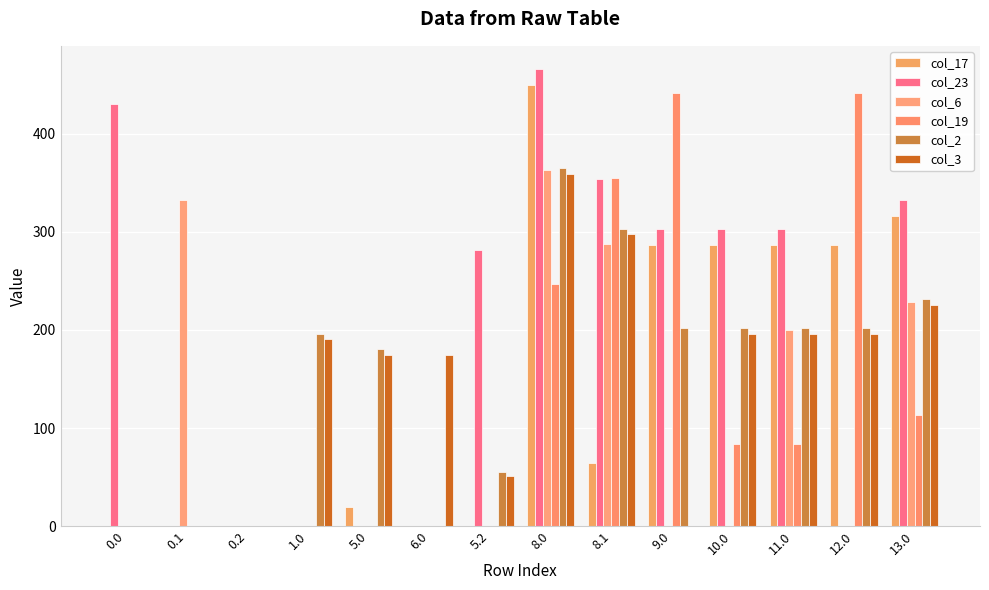

Does the chart contain stacked bars?

No